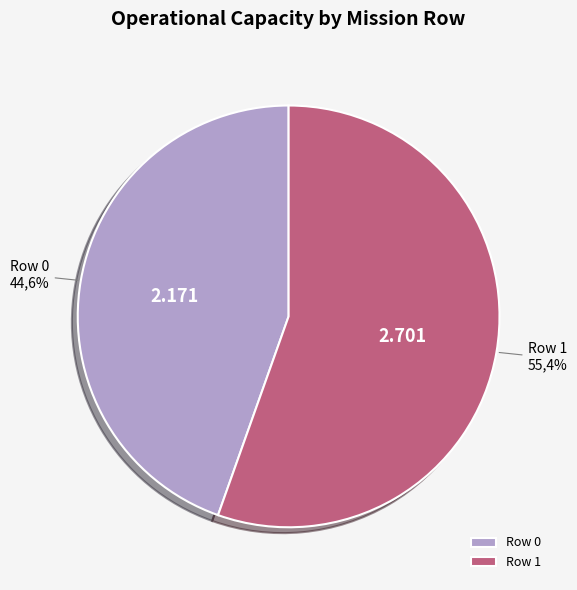

Rank the categories by value from lowest to highest.

Row 0, Row 1